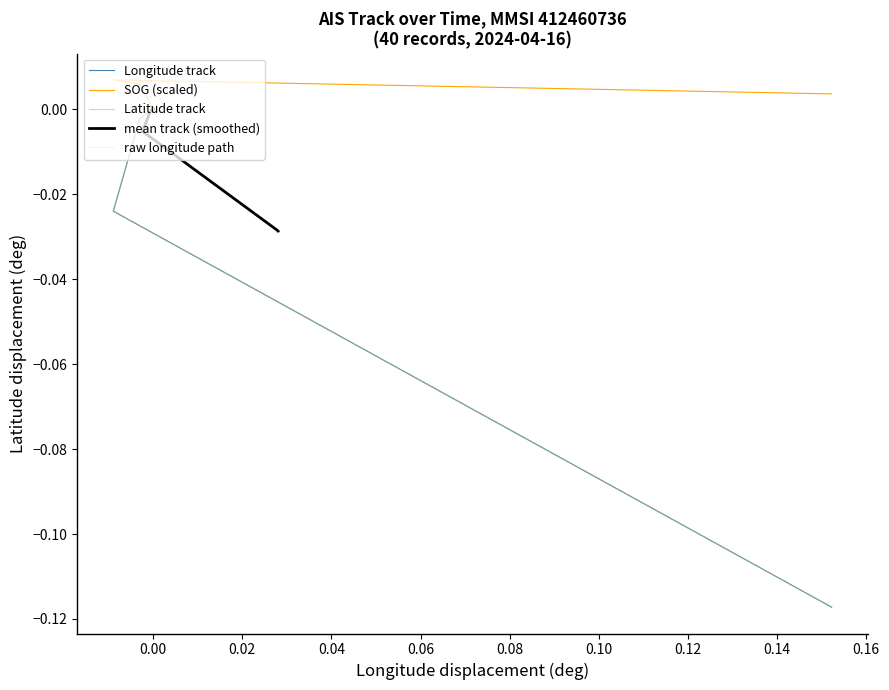

List the series in order of their peak value, lowest first.

mean track (smoothed), Longitude track, Latitude track, raw longitude path, SOG (scaled)